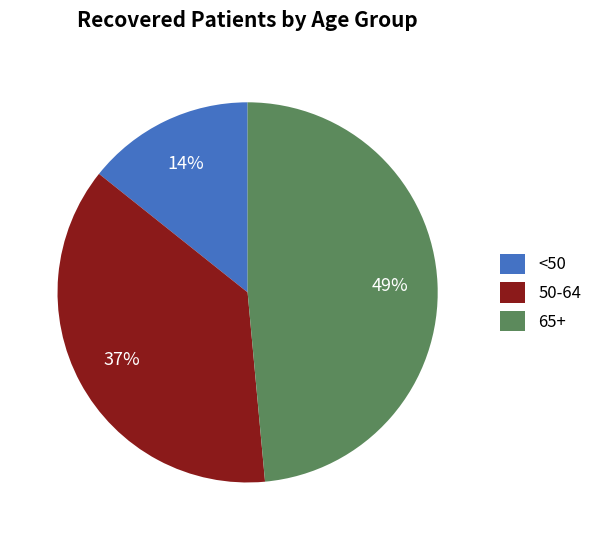

Rank the categories by value from highest to lowest.

65+, 50-64, <50